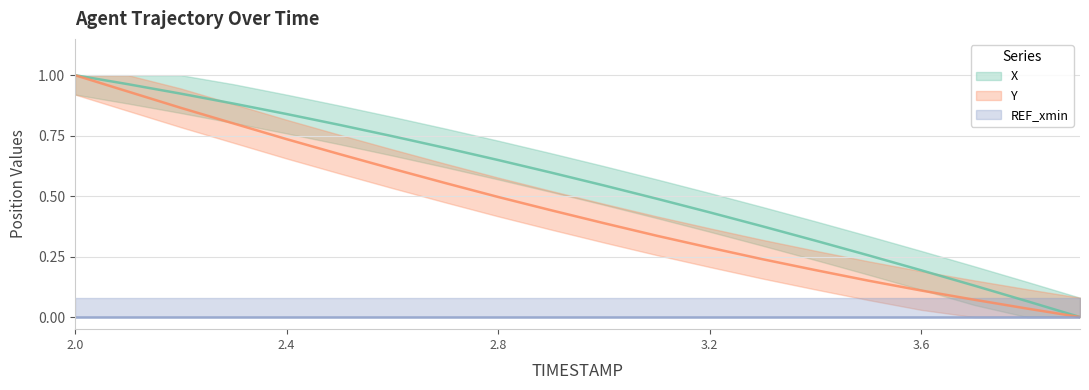

How many positive values does the Y series have?

19